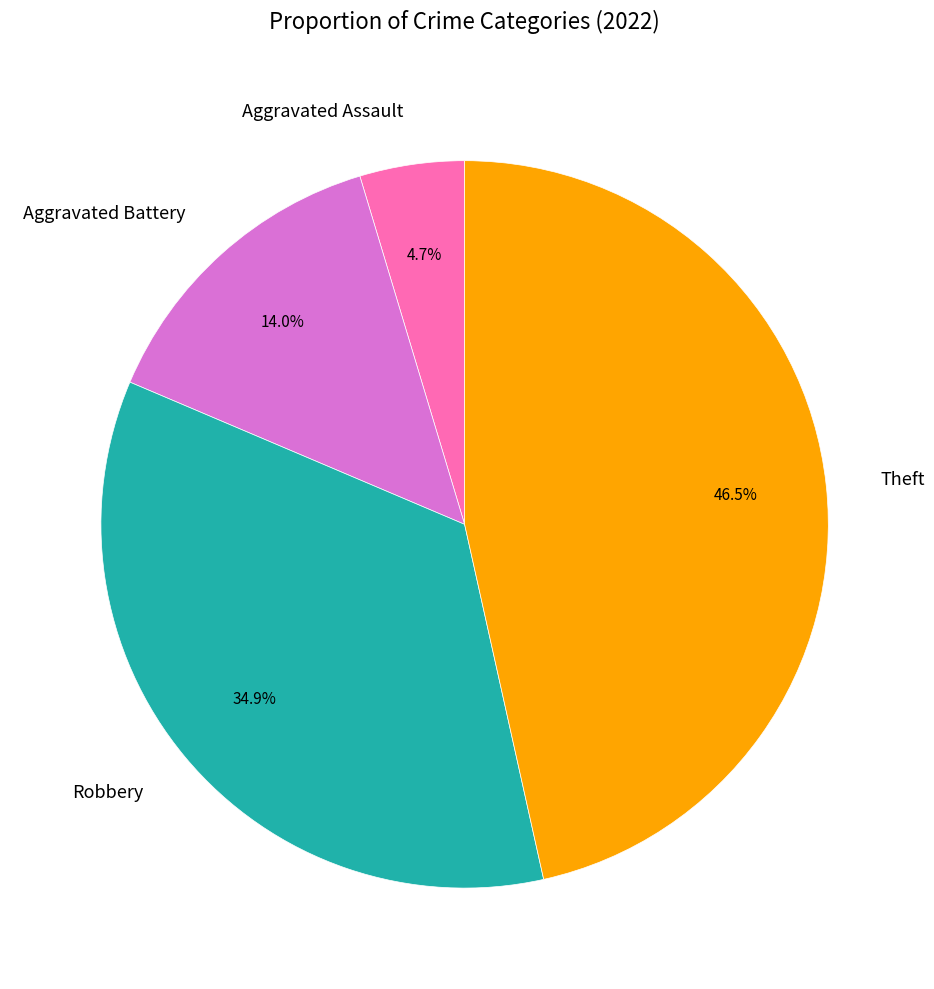

What percentage is NOT represented by Aggravated Battery?

86.0%